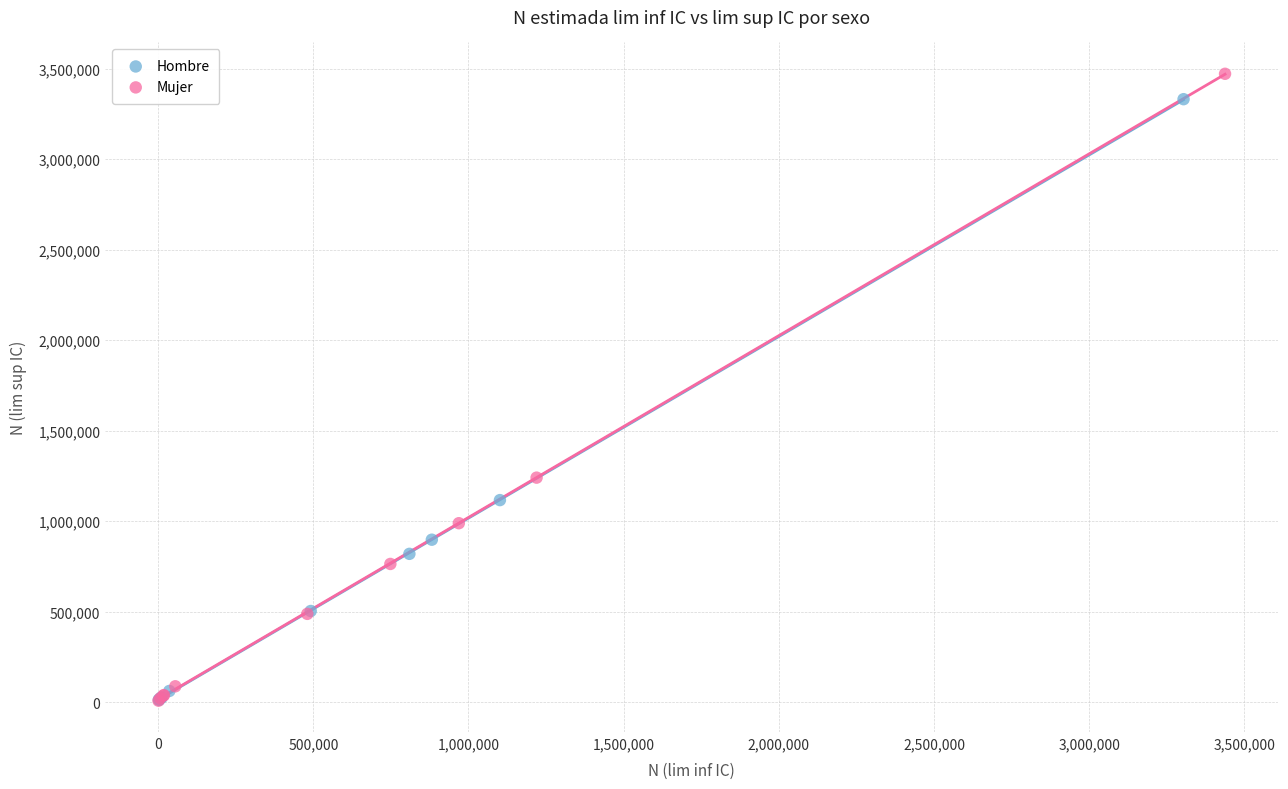

Which series contains the highest Y value?

Mujer